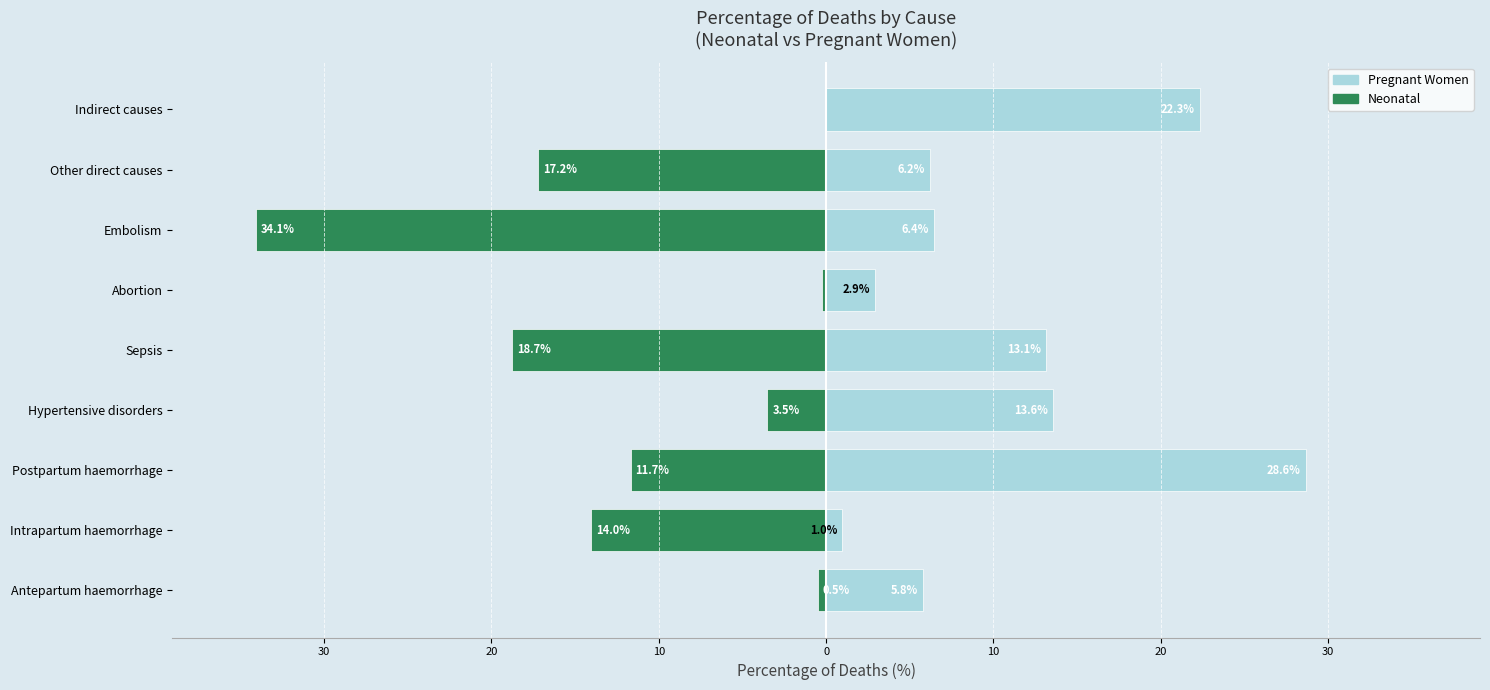

What is the sum of all Neonatal values?

-100.0